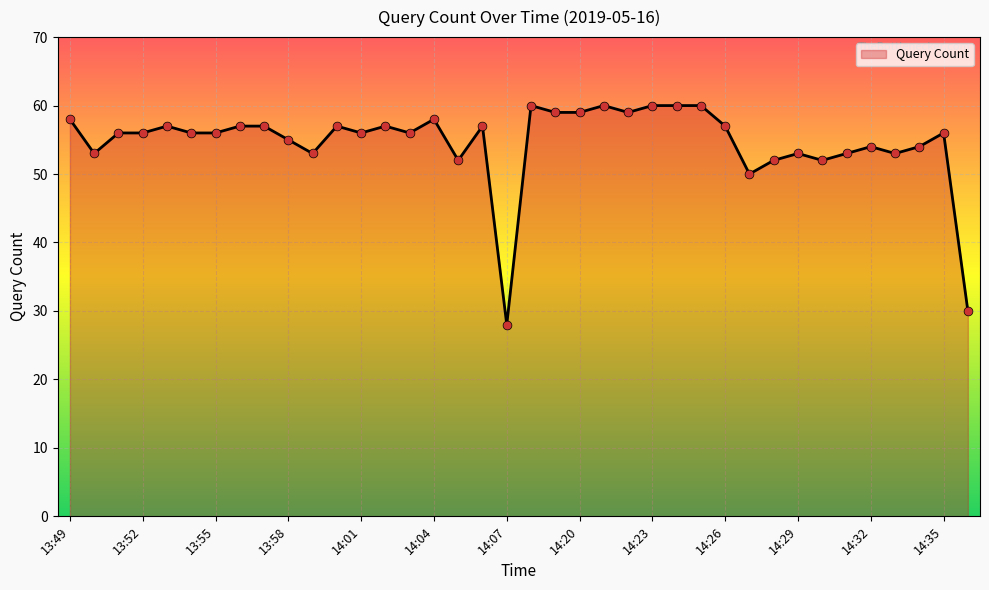

What is the maximum value shown in the chart?

60